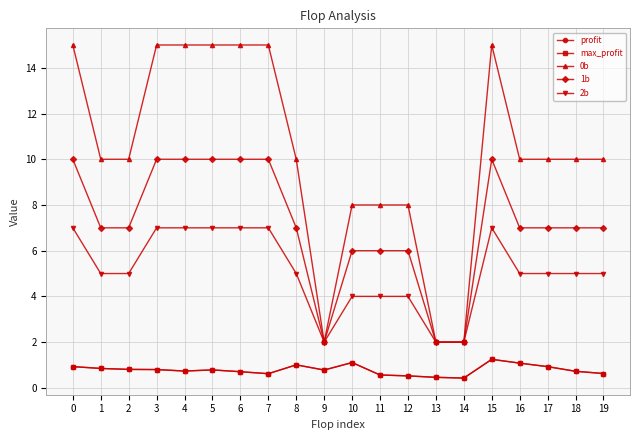

In 1b, how many points are higher than both neighbors (excluding endpoints)?

1